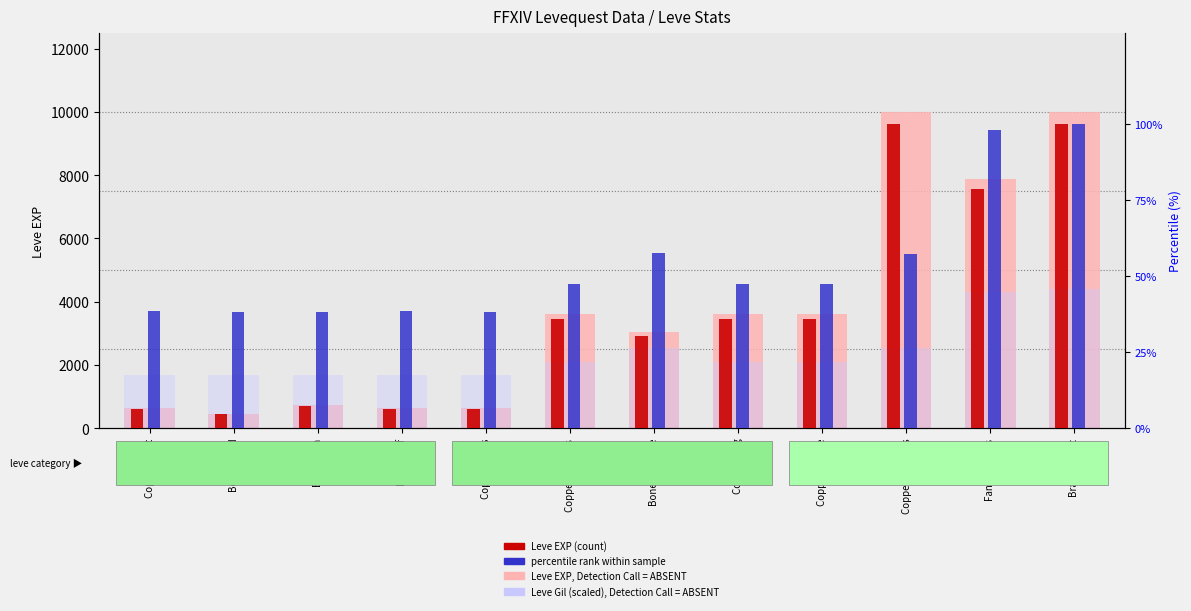

Are the bars grouped side by side (vs. stacked)?

Yes